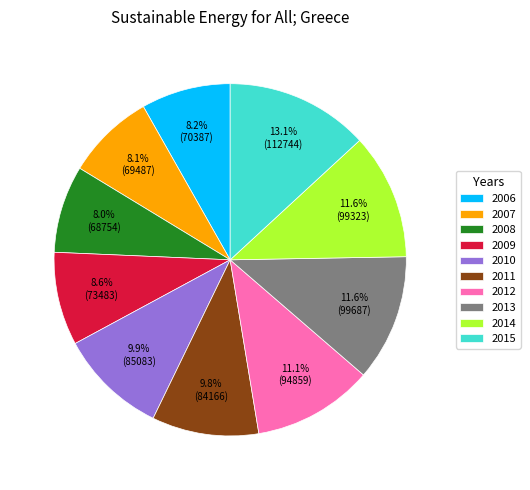

How many segments does this pie chart have?

10